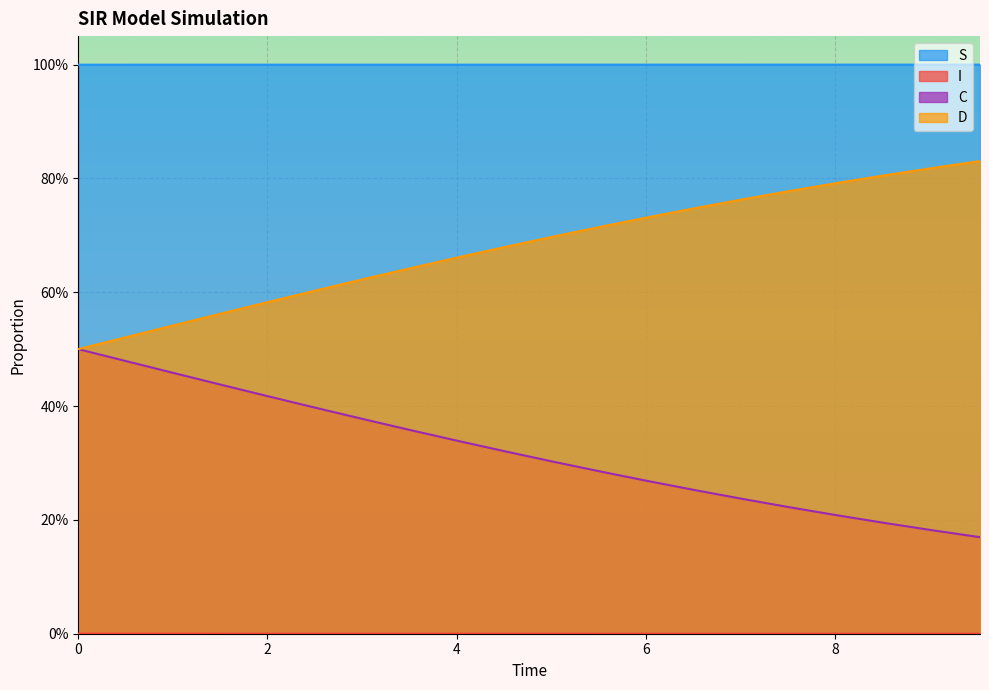

Is the value of I at 7 greater than the value of D at 13?

Yes